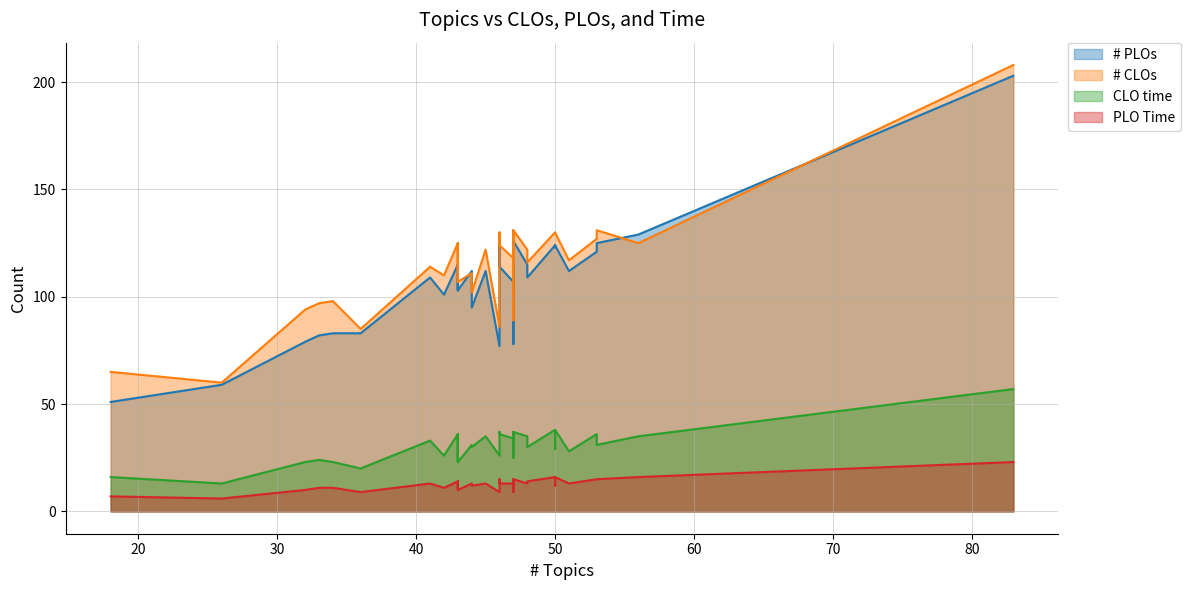

True or false: CLO time and # PLOs cross at least once.

False